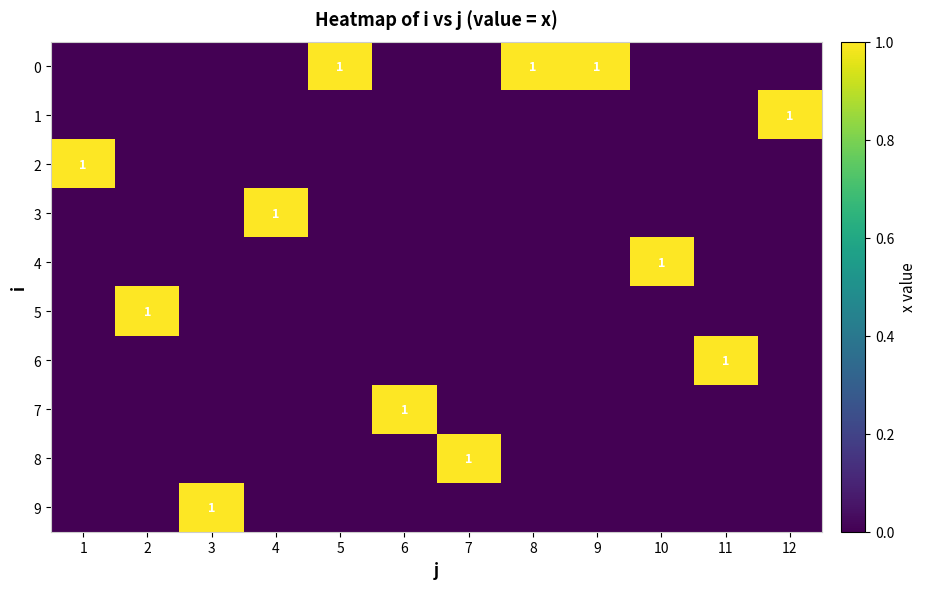

Which series changed the most between 4 and 7?

3